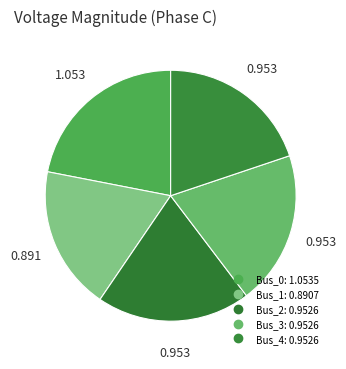

To the nearest percent, what portion does Bus_0 represent?

22%